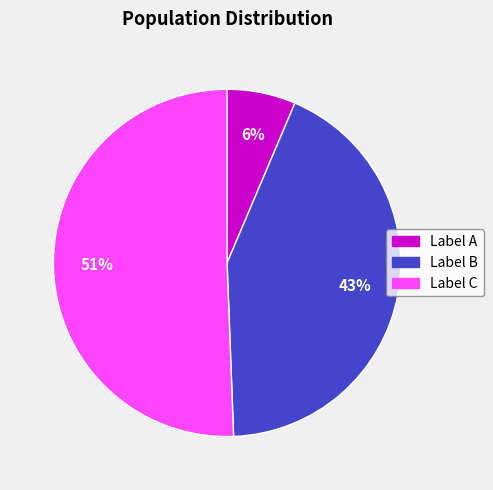

Is there a majority slice in this chart?

Yes